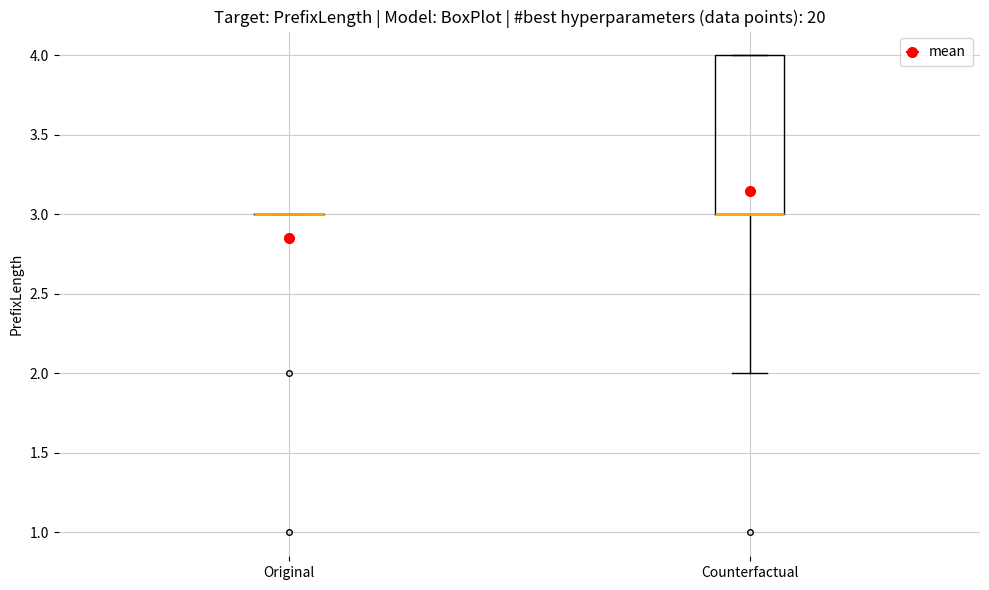

Which box is the tallest, from its lower edge to its upper edge?

Counterfactual